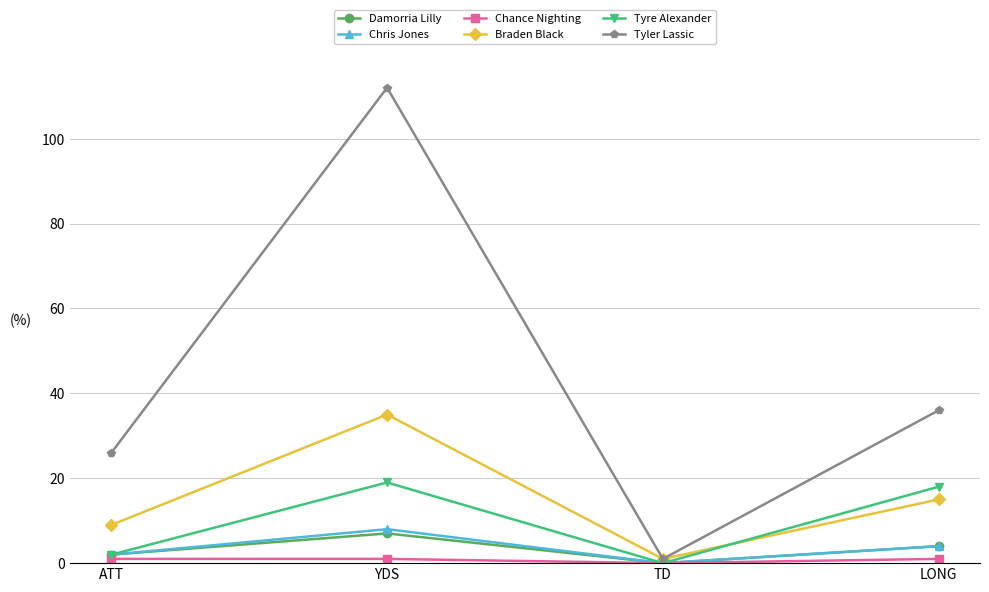

The value of Damorria Lilly at YDS is 7. True or false?

True